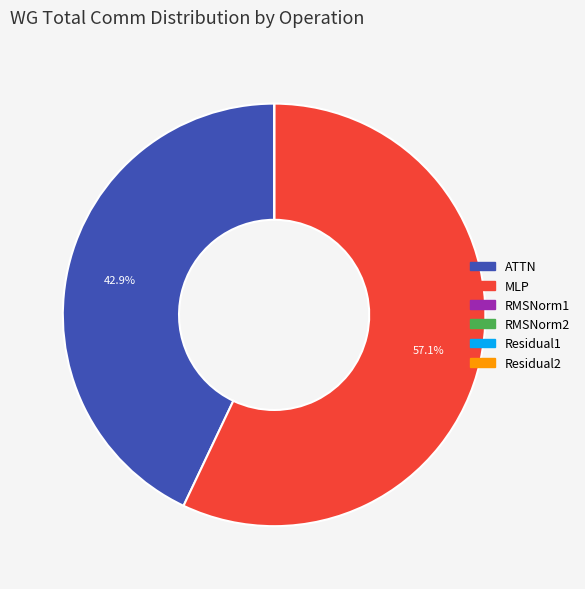

Which category accounts for the majority?

MLP